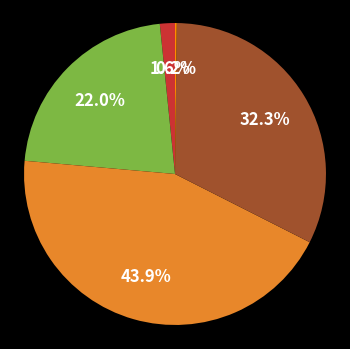

Is there a majority slice in this chart?

No